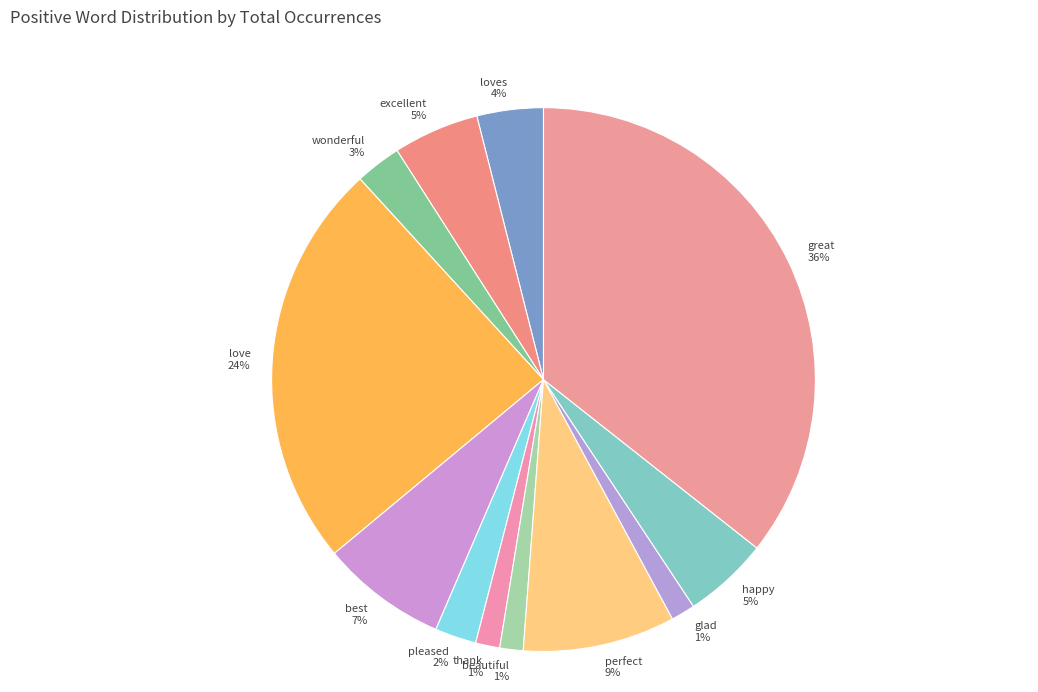

To the nearest percent, what is the average slice percentage?

8%